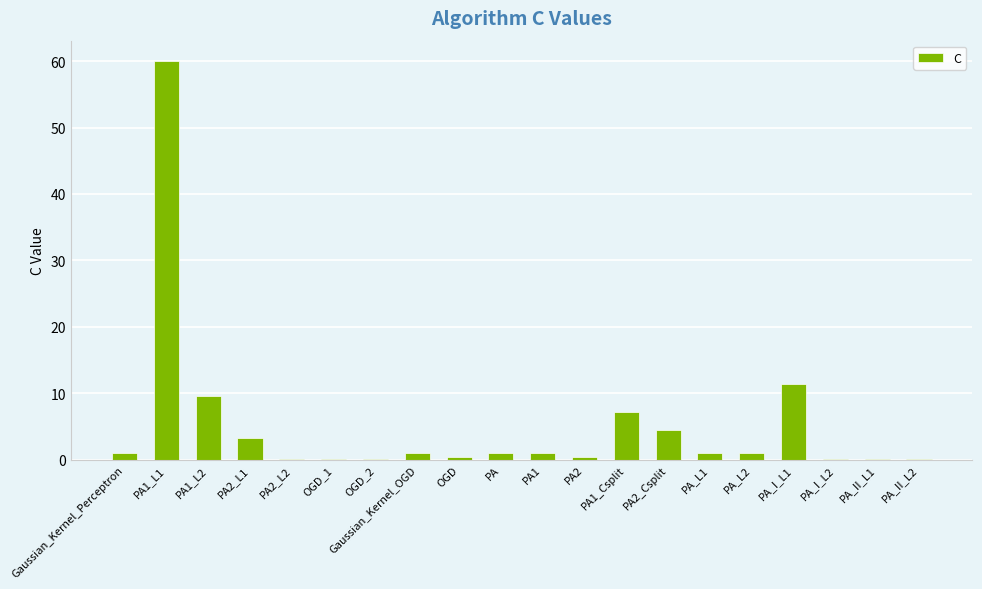

Is it true that the value at PA1_L2 is 9.5?

True